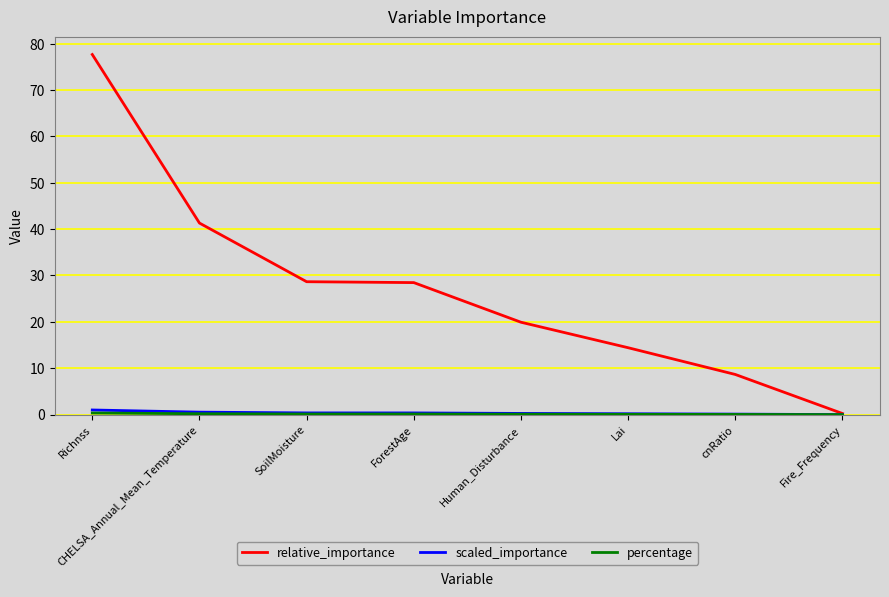

True or false: relative_importance has a value of 41.3 at CHELSA_Annual_Mean_Temperature.

True